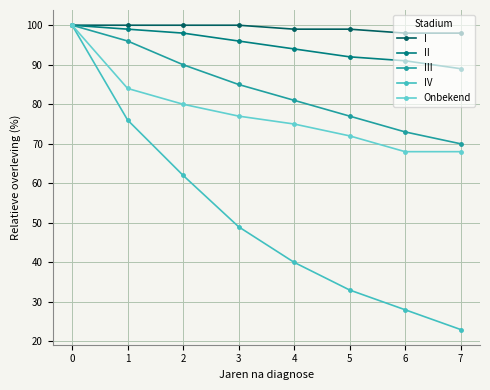

How many III values are between 77 and 96?

5